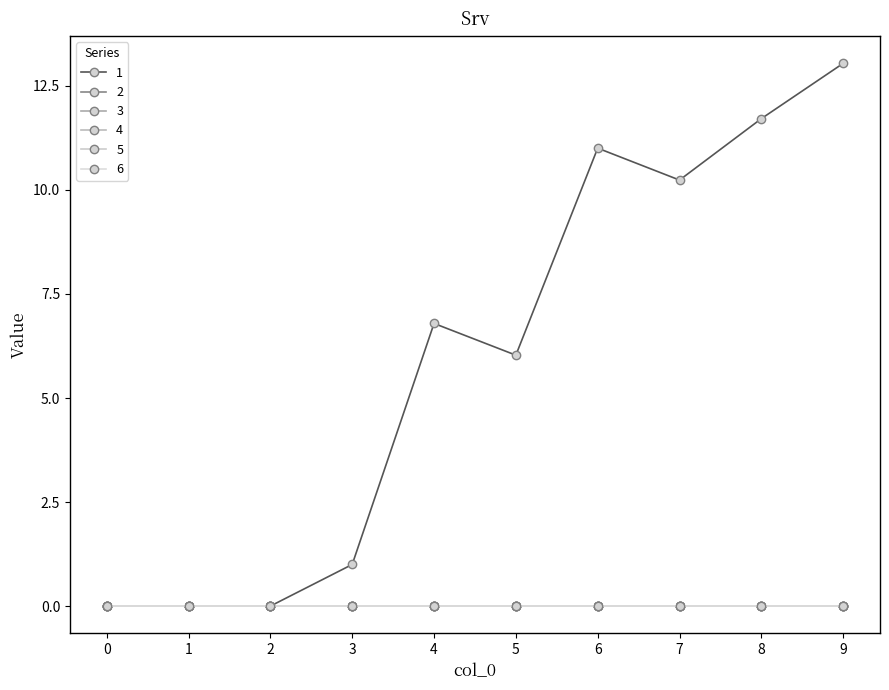

In 1, how many points are higher than both neighbors (excluding endpoints)?

2